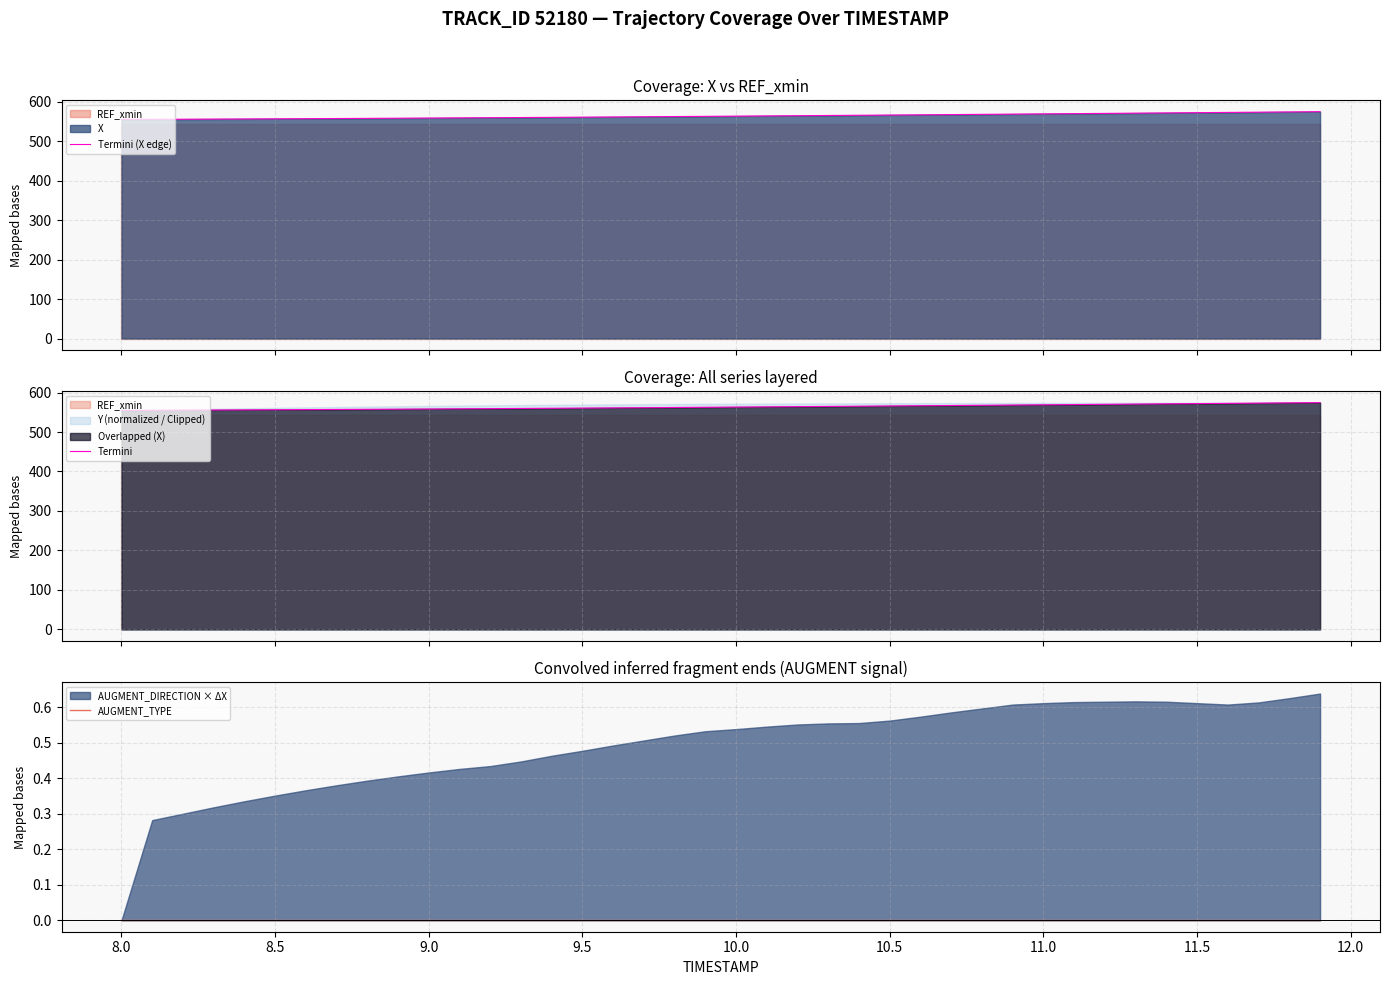

What is the lowest value of the Termini (X edge) series?

554.8